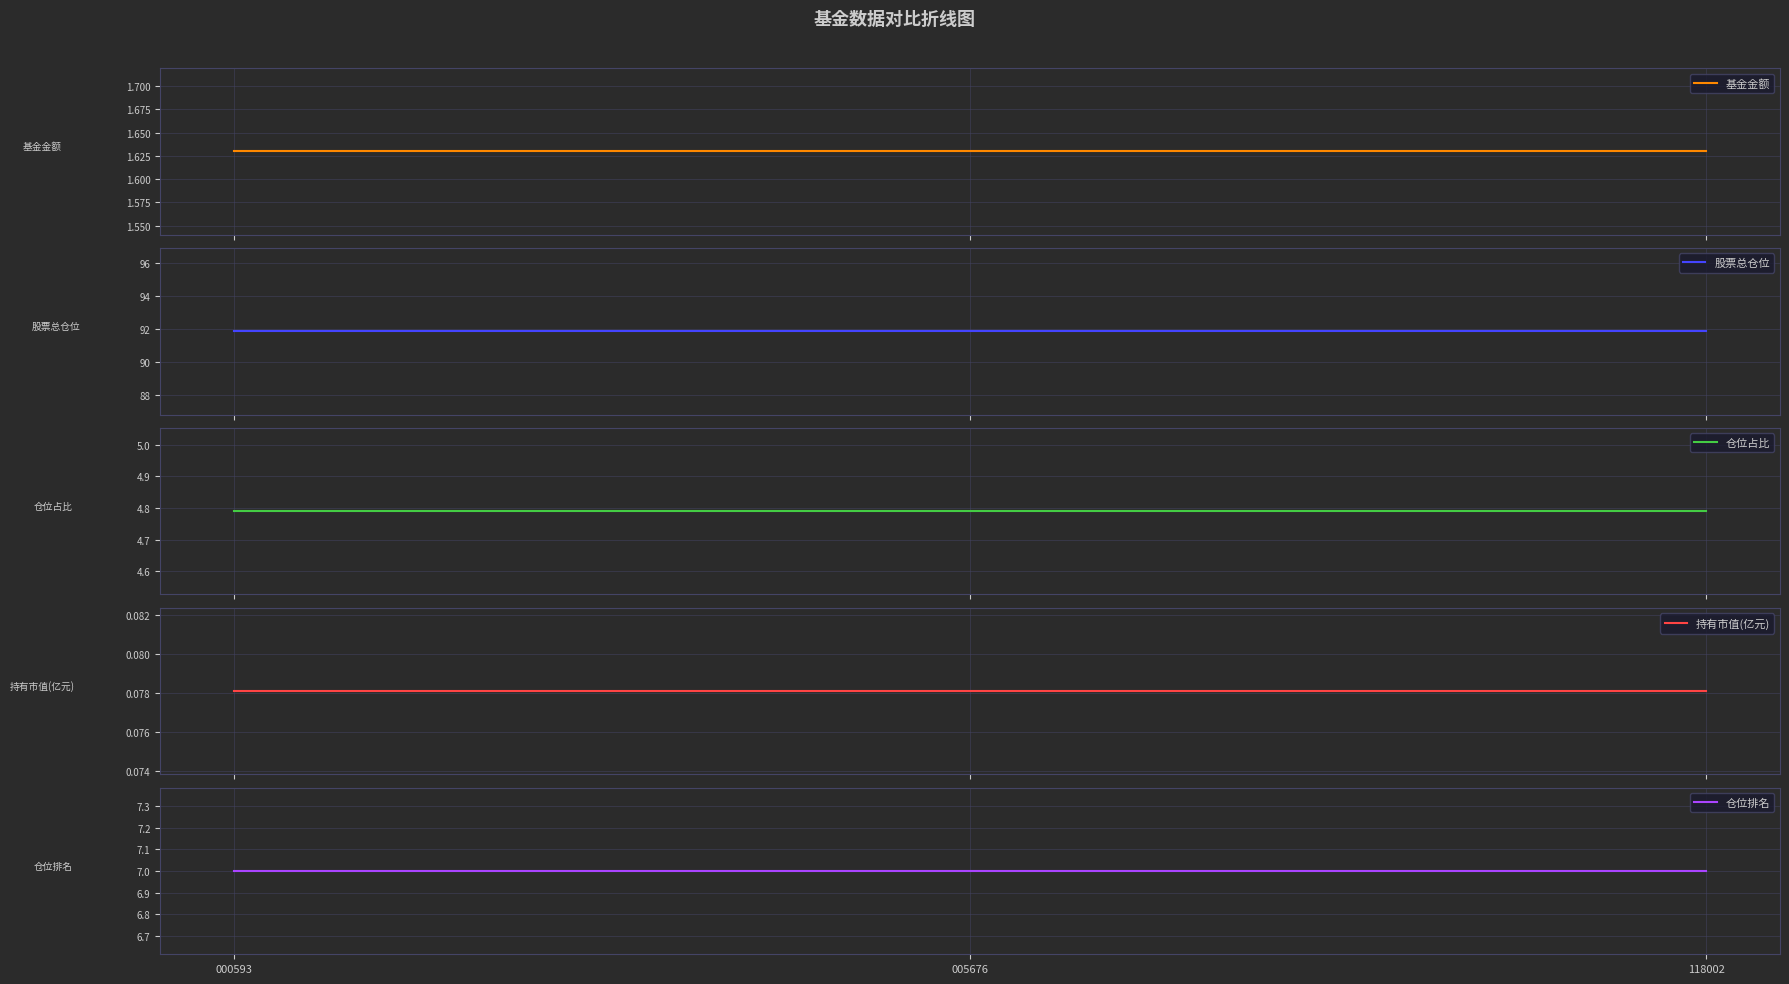

The value of 仓位占比 at 118002 is 4.8. True or false?

True